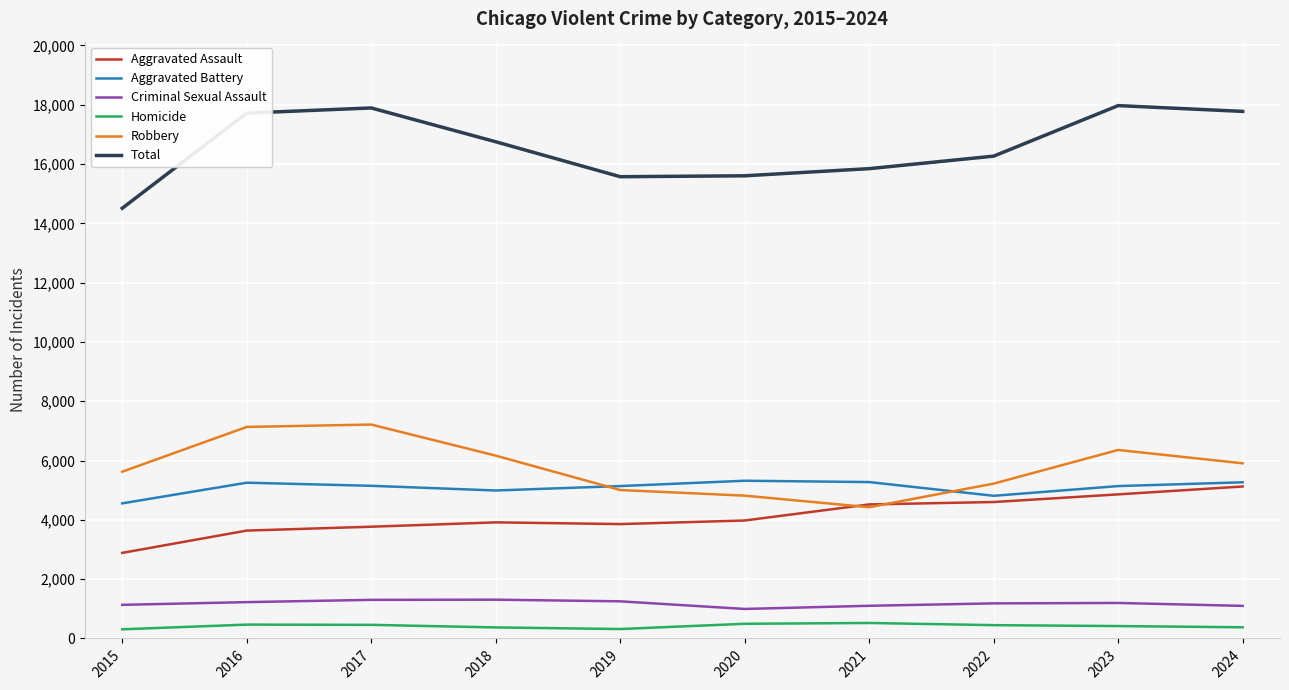

What is the sum of the Total values at 2019 and 2021?

31416